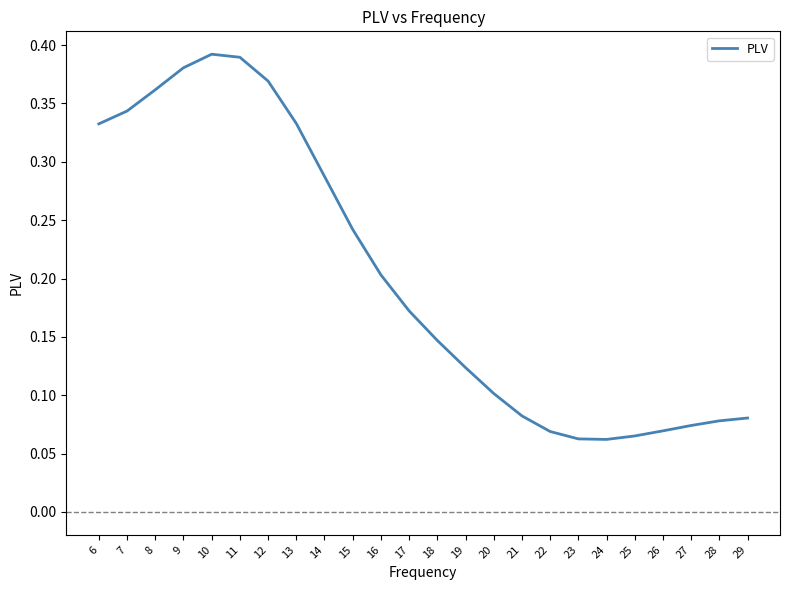

The value at 20 is 0.1. True or false?

True